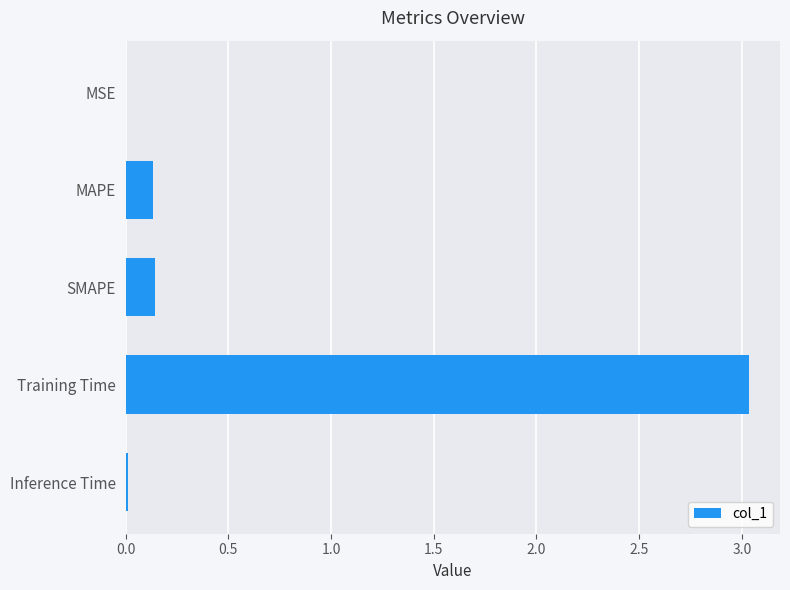

Between Inference Time and SMAPE, which is larger?

SMAPE